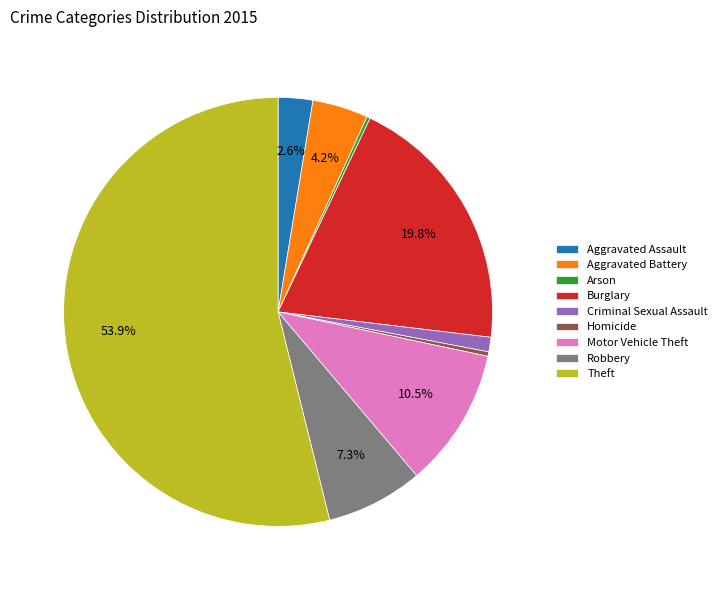

Which category has the biggest portion of the pie?

Theft